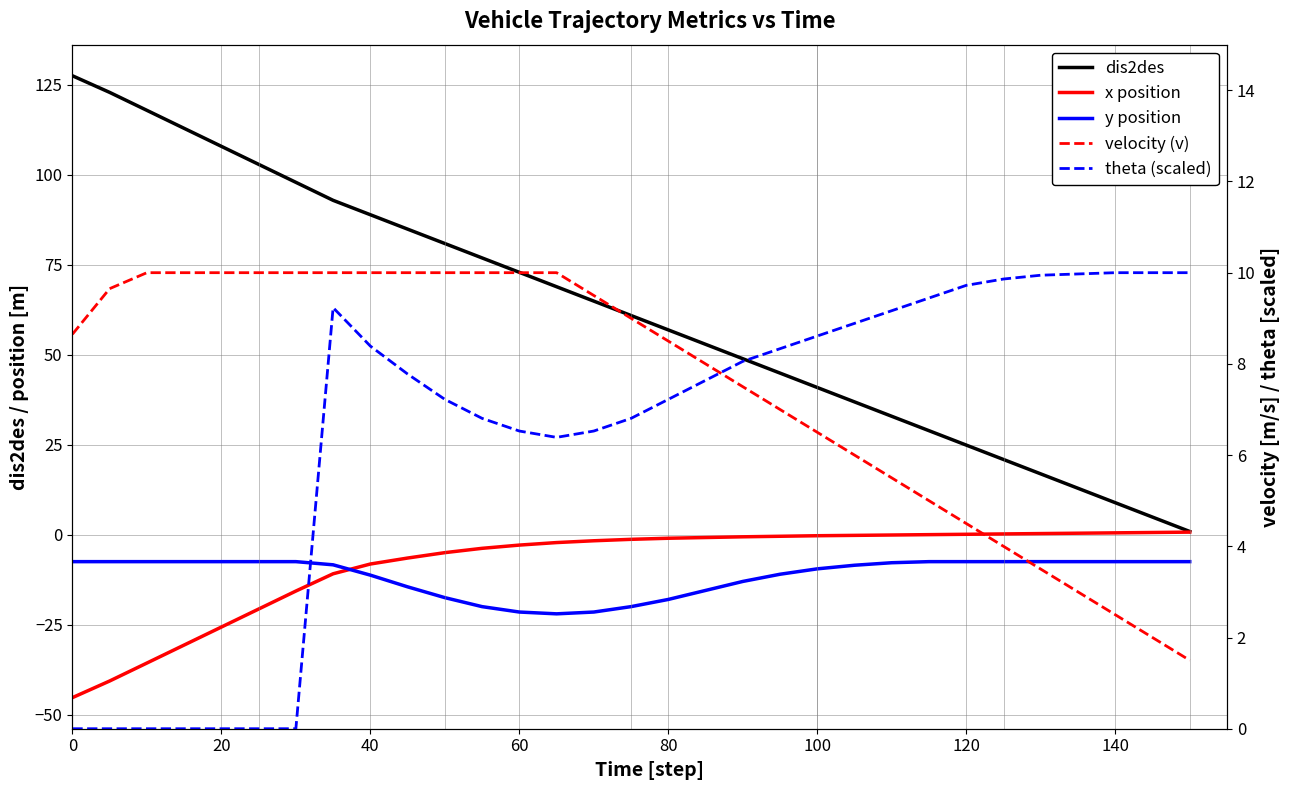

How many times do velocity (v) and theta (scaled) cross each other?

1